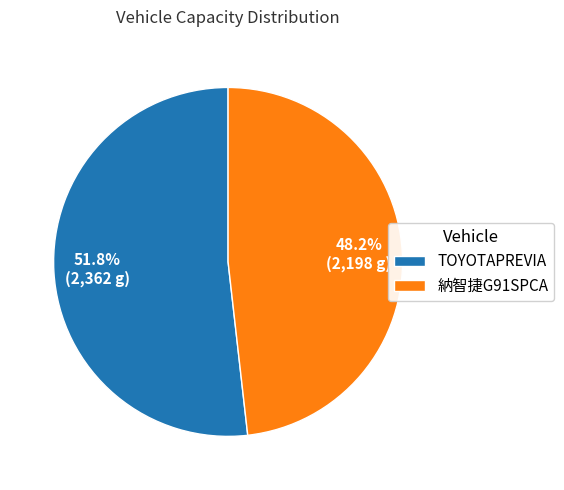

What percentage is NOT represented by 納智捷G91SPCA?

51.8%